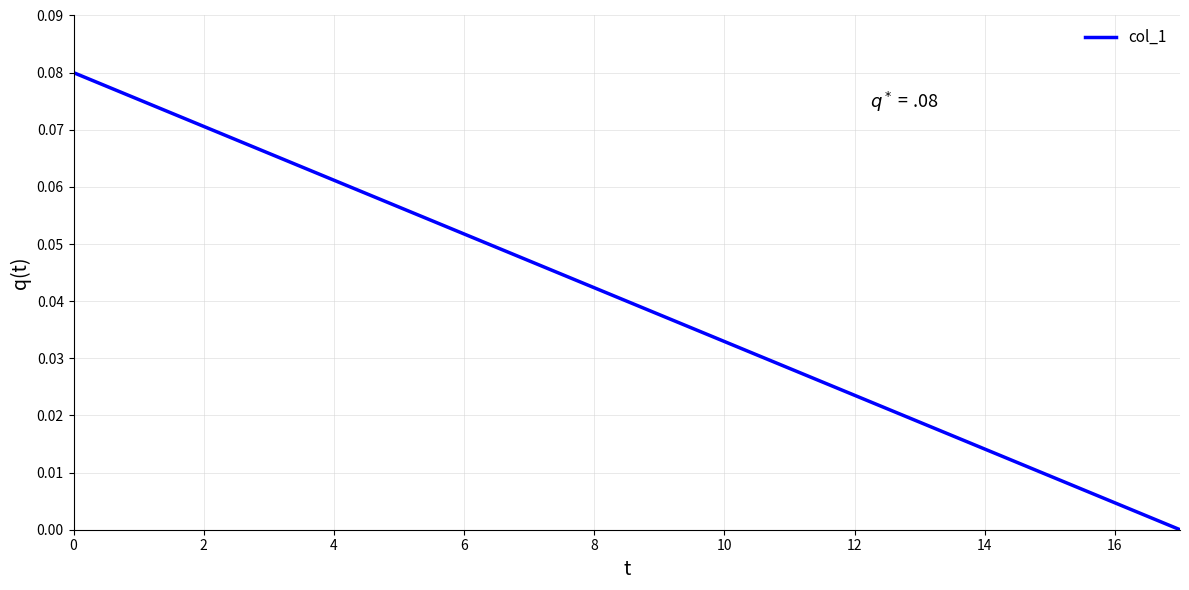

How many values exceed 0?

17